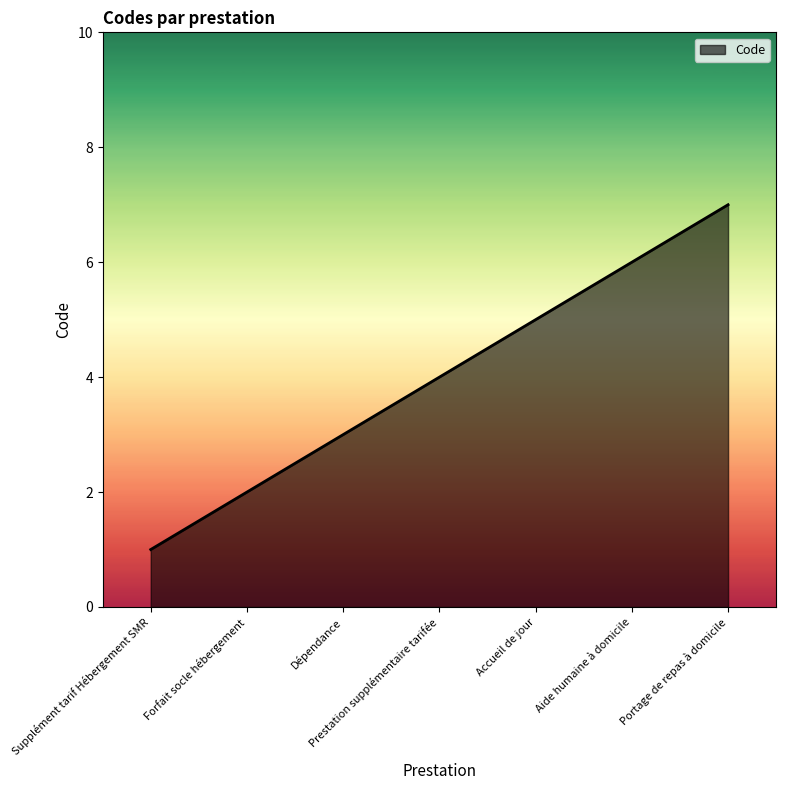

Which has a higher value, Dépendance or Aide humaine à domicile?

Aide humaine à domicile